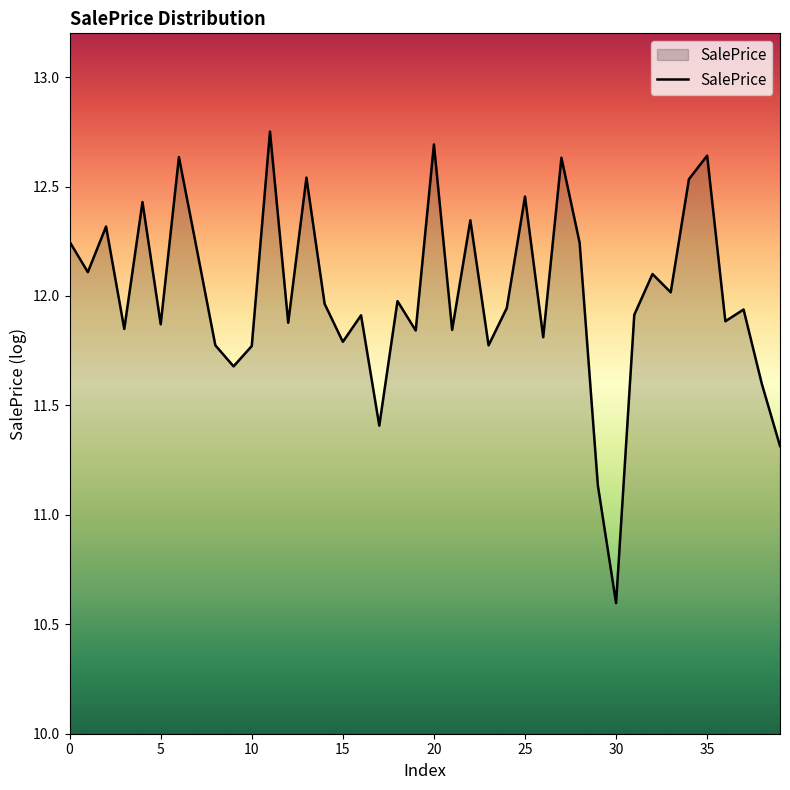

What is the minimum value shown in the chart?

10.6